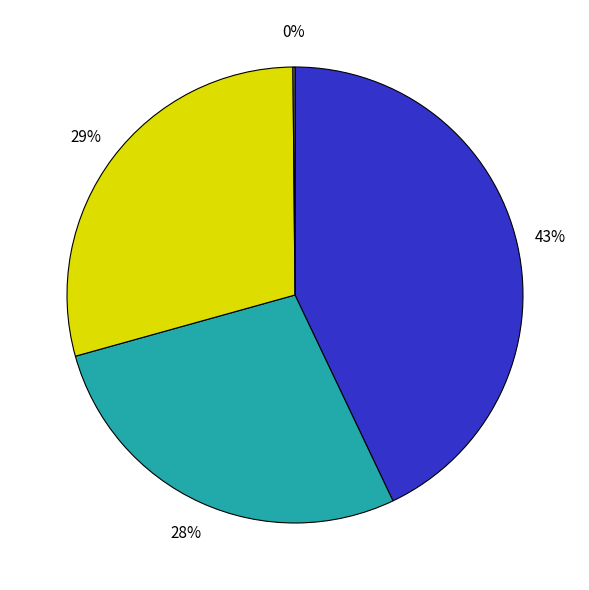

Is there any slice that represents more than half of the pie?

No